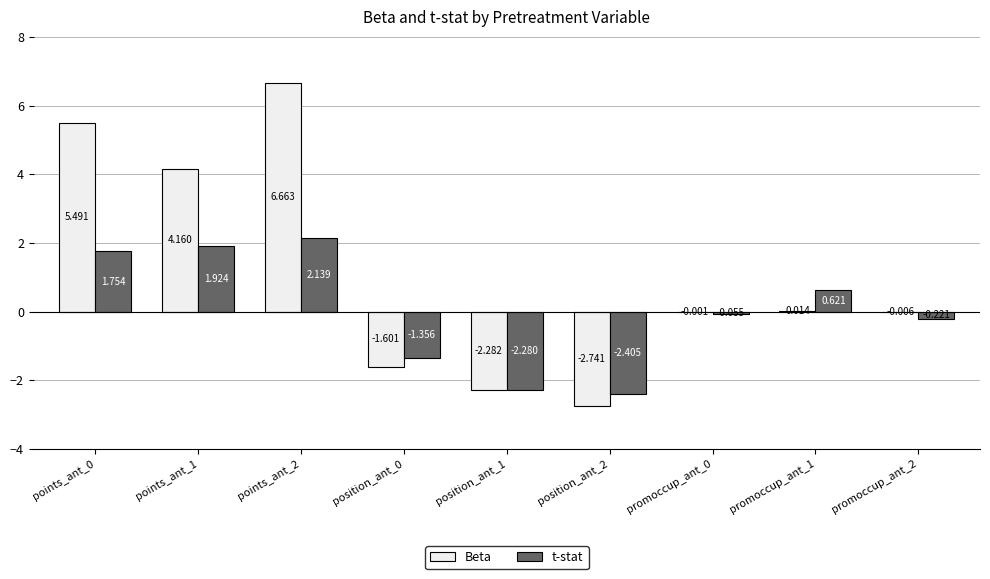

Which series has the largest total across all categories?

Beta